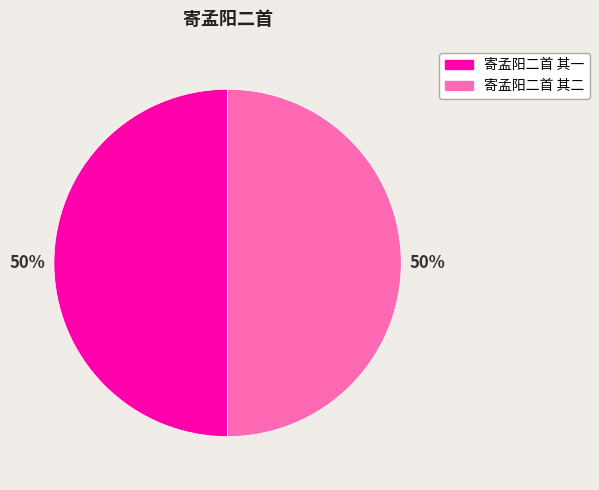

What percentage is the 寄孟阳二首 其二 slice, to the nearest percent?

50%